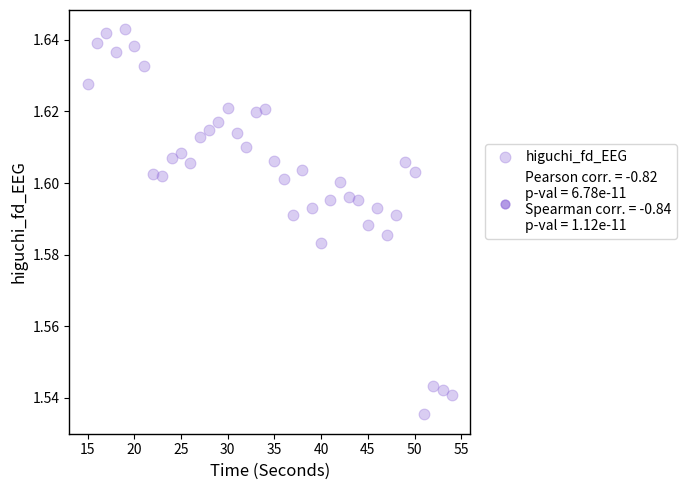

What is the range of X values (max minus min)?

39.0